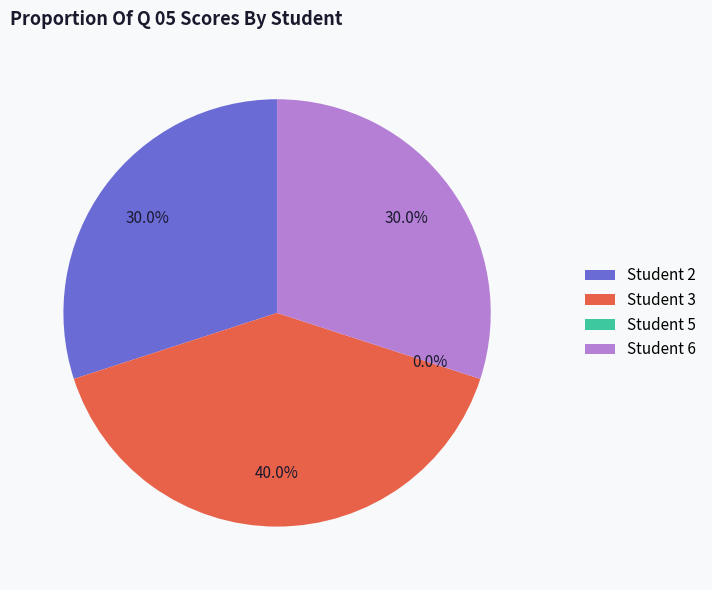

Count the number of slices in the pie.

4